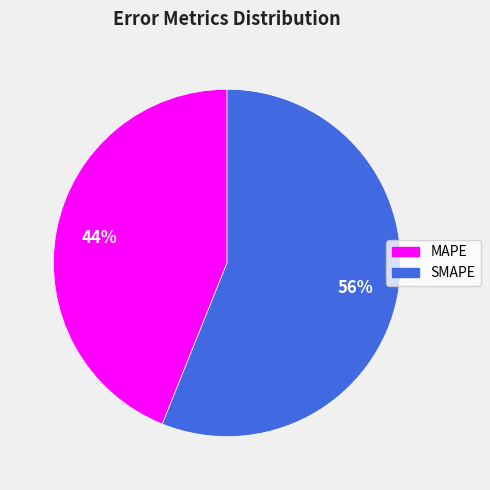

What percentage is the SMAPE slice, to the nearest percent?

56%